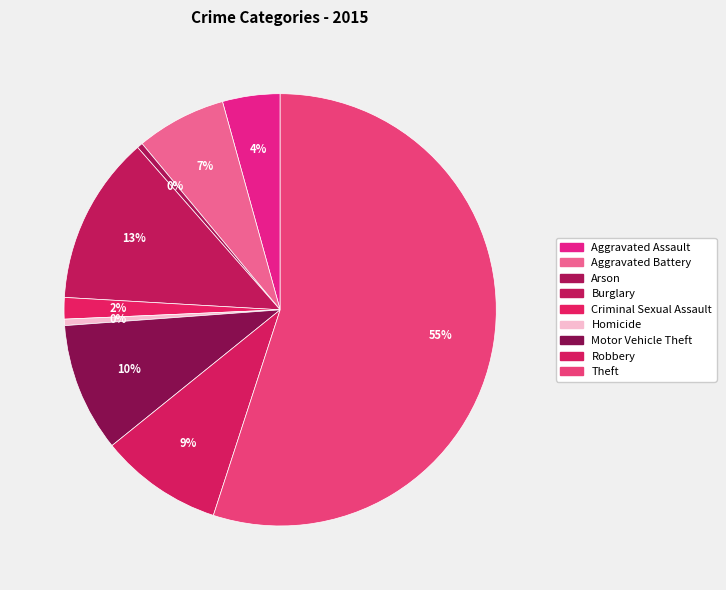

To the nearest percent, what is the combined percentage of Homicide and Theft?

55%